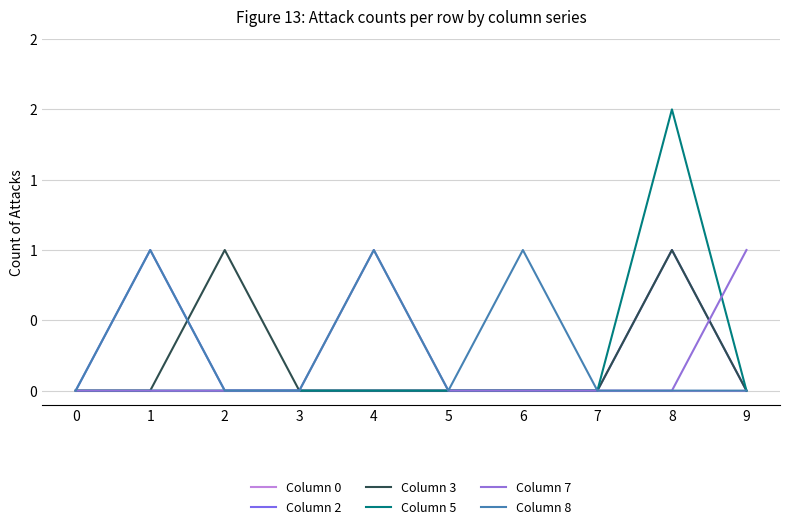

How many times do Column 7 and Column 2 cross each other?

1